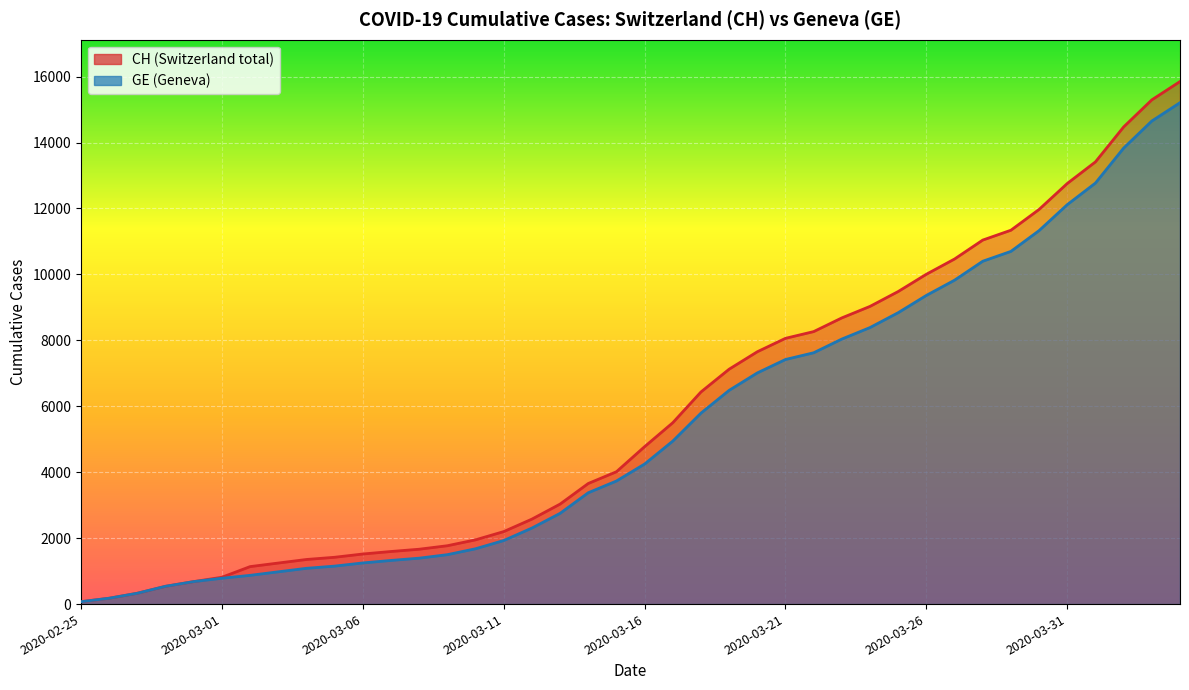

True or false: GE and CH intersect in this chart.

False